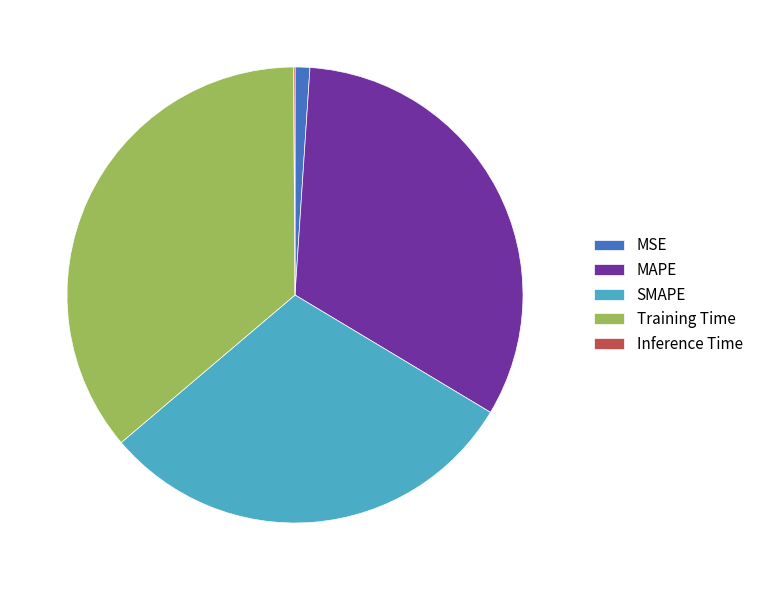

Which slice is the largest?

Training Time